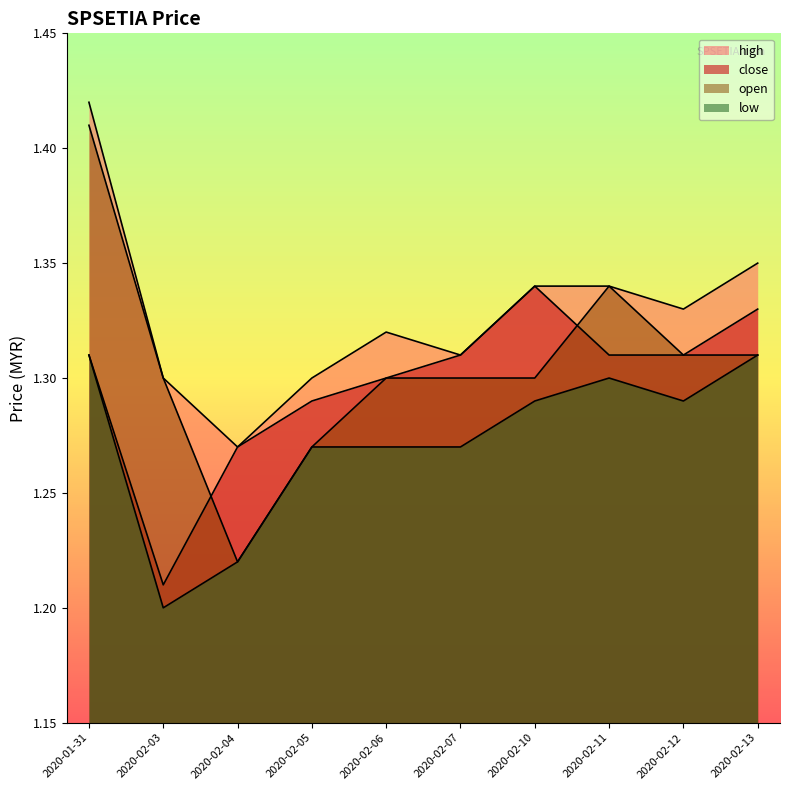

What are all the series names shown in the legend?

high, close, open, low